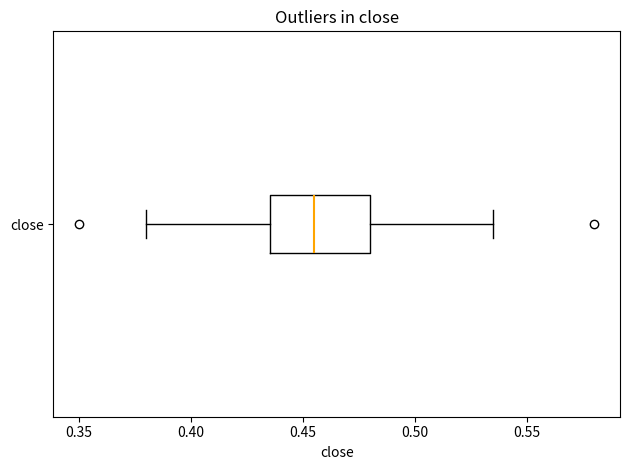

Where is the left edge of the box for close on the x-axis? The values are not printed on the chart, so give them approximately, as read against the axis.

0.435